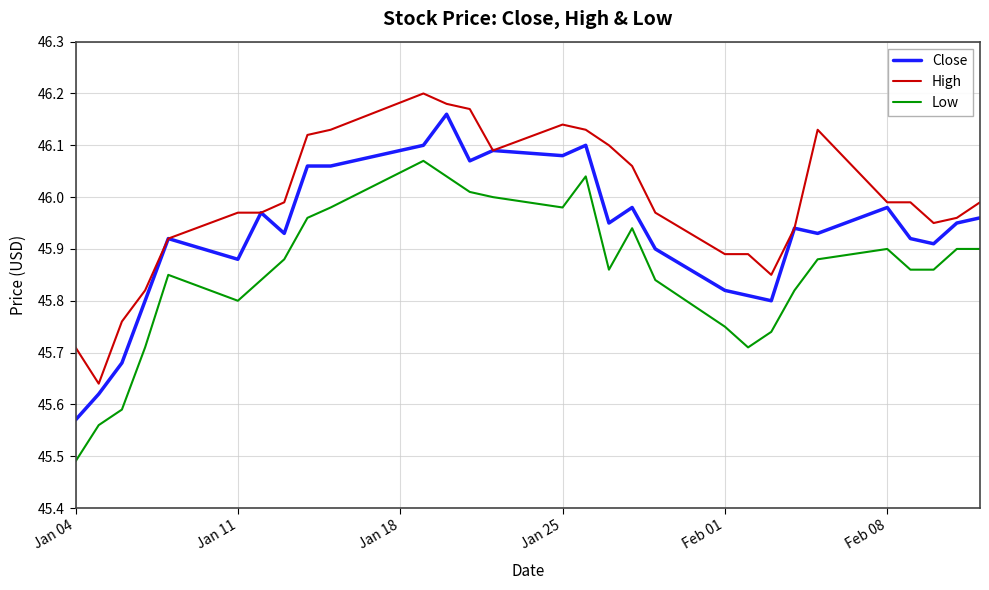

Which series has the largest total across all categories?

High